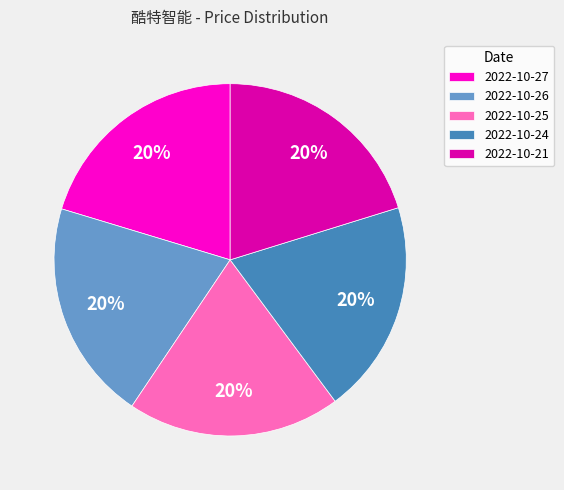

Do 2022-10-25 and 2022-10-26 together represent more than half of the pie?

No